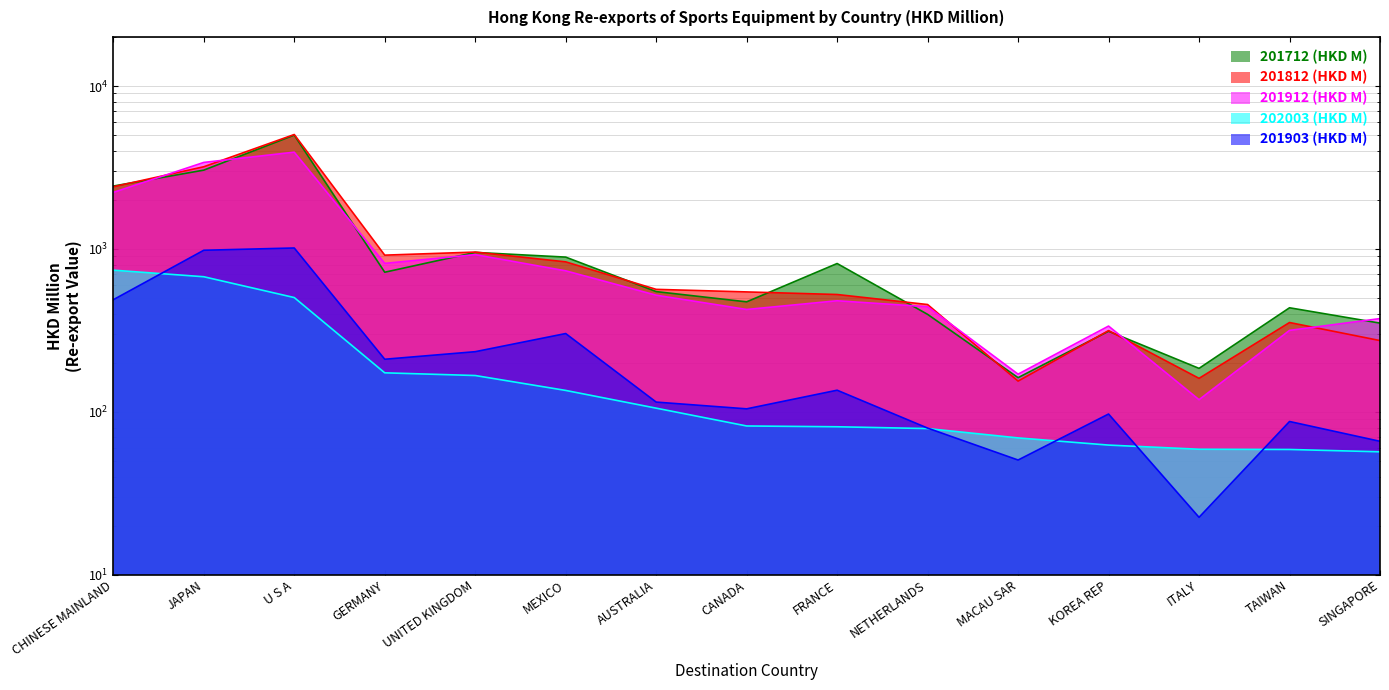

In 201812 (HKD M), how many points are higher than both neighbors (excluding endpoints)?

4